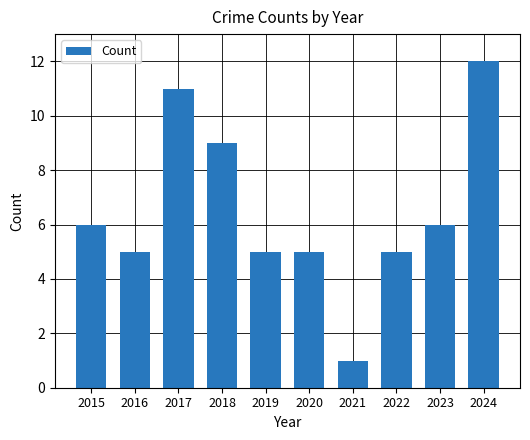

True or false: the data shows 5 at 2022.

True